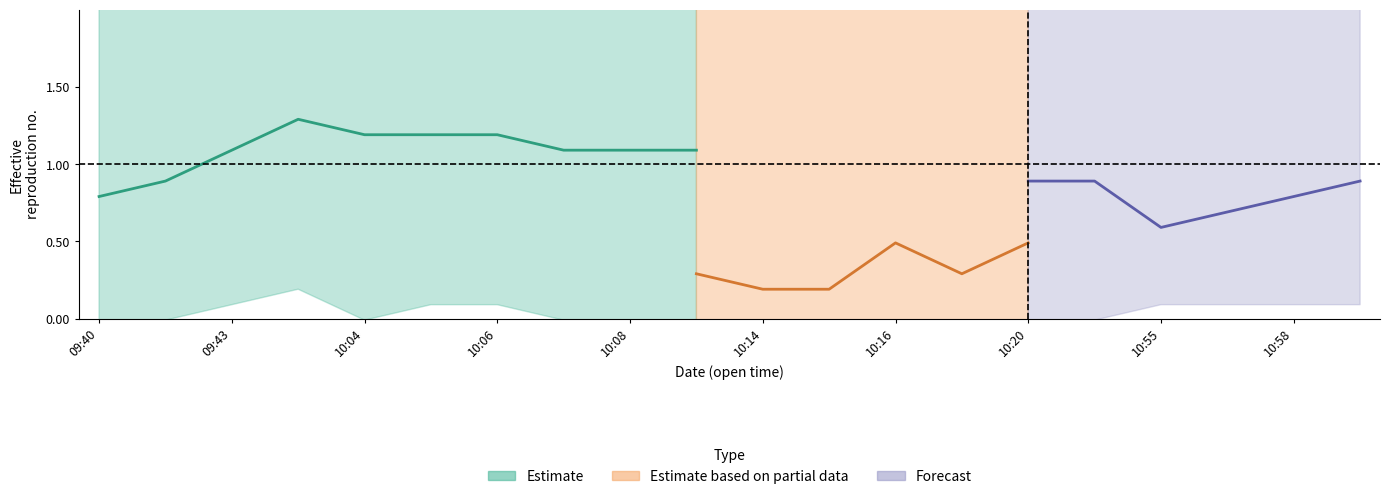

What position from the left is 14?

15